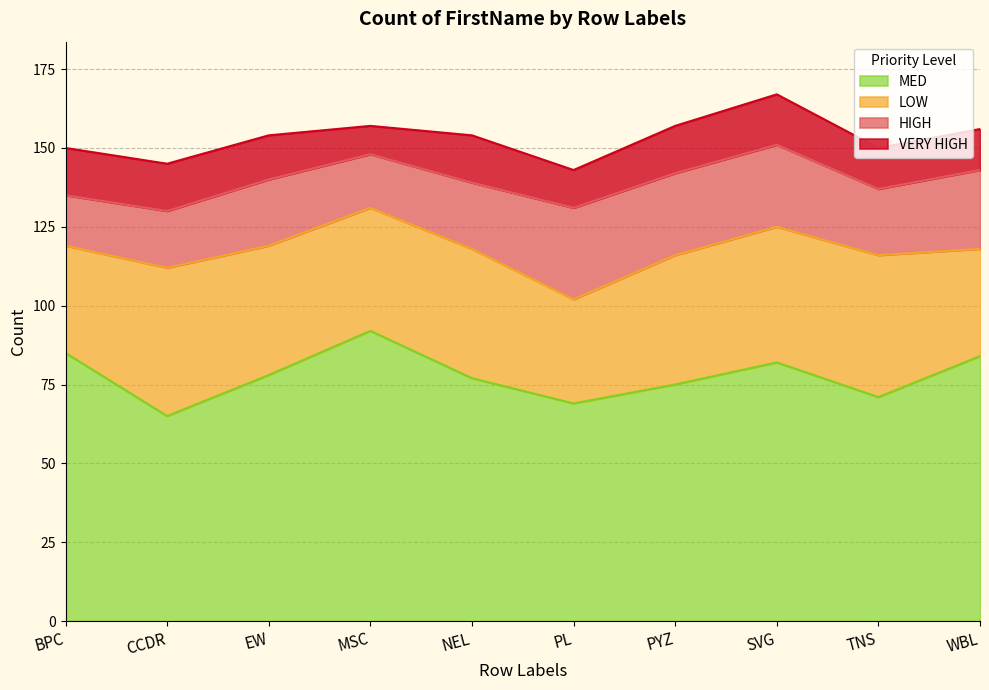

At which category does MED reach its first local valley?

CCDR